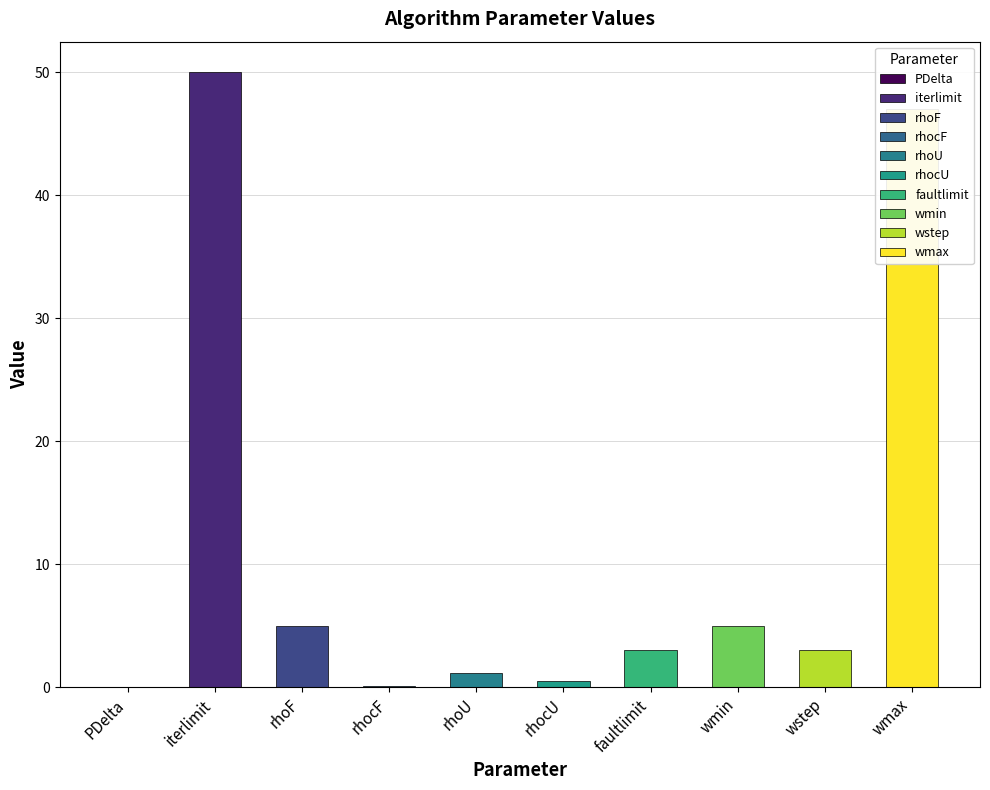

Between wmax and rhocF, which is larger?

wmax